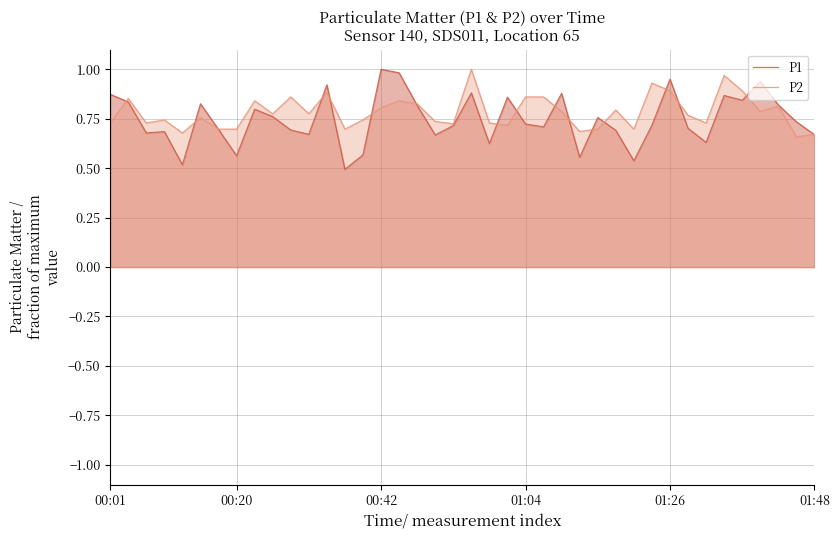

How many lines are shown in the chart?

2